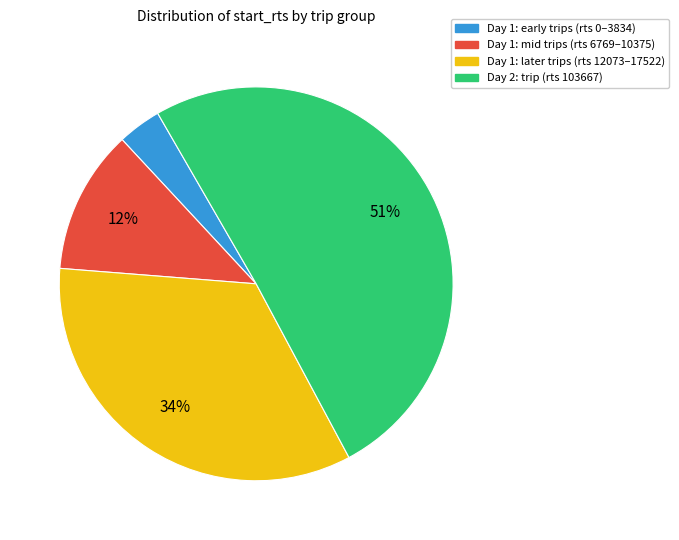

Count the number of slices in the pie.

4